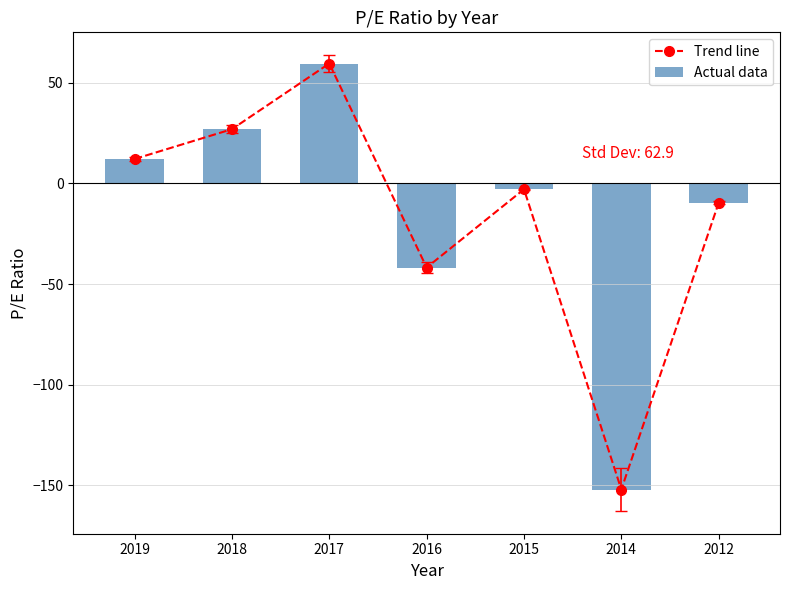

At 2018, list the series in order from largest to smallest.

Trend line, Actual data